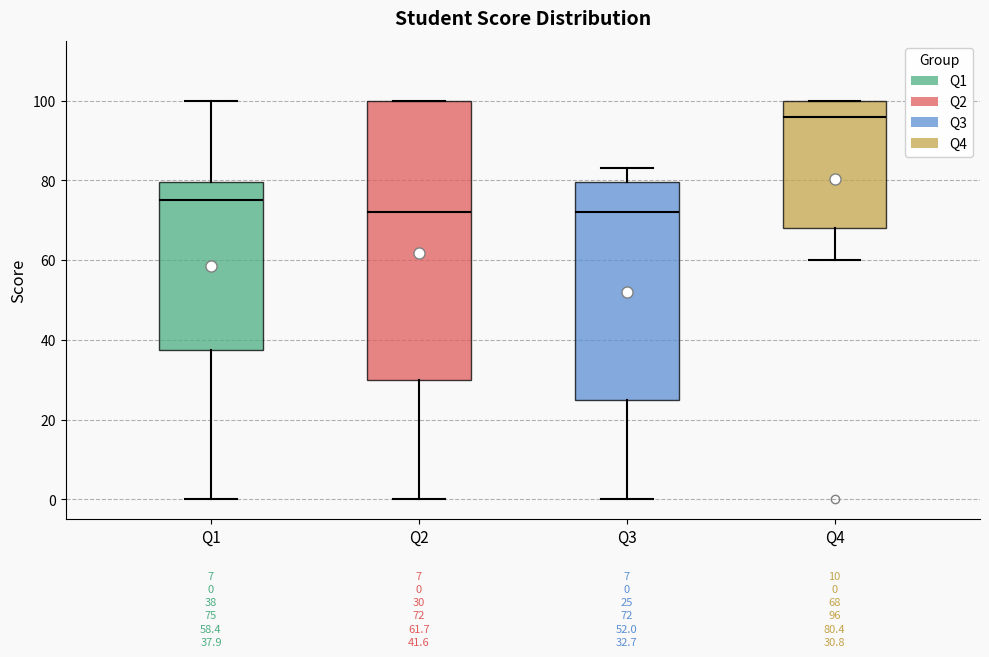

Which box has the highest median line?

Q4